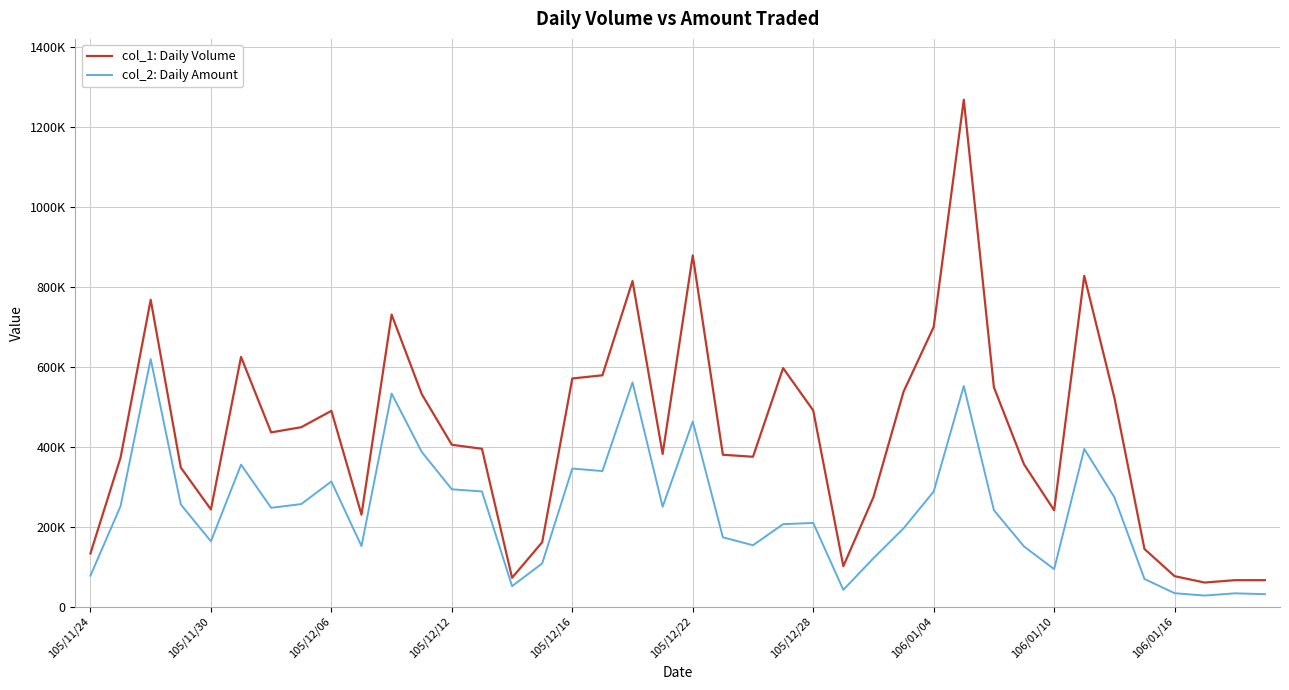

What is the maximum value for col_2: Daily Amount?

619440